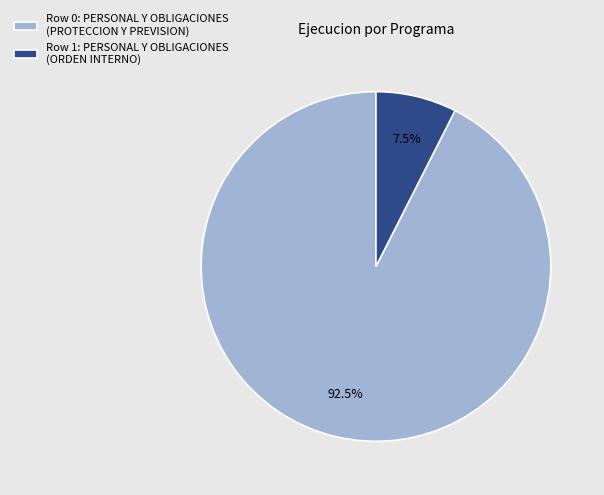

Rank the categories by value from highest to lowest.

Row 0: PERSONAL Y OBLIGACIONES (PROTECCION Y PREVISION), Row 1: PERSONAL Y OBLIGACIONES (ORDEN INTERNO)